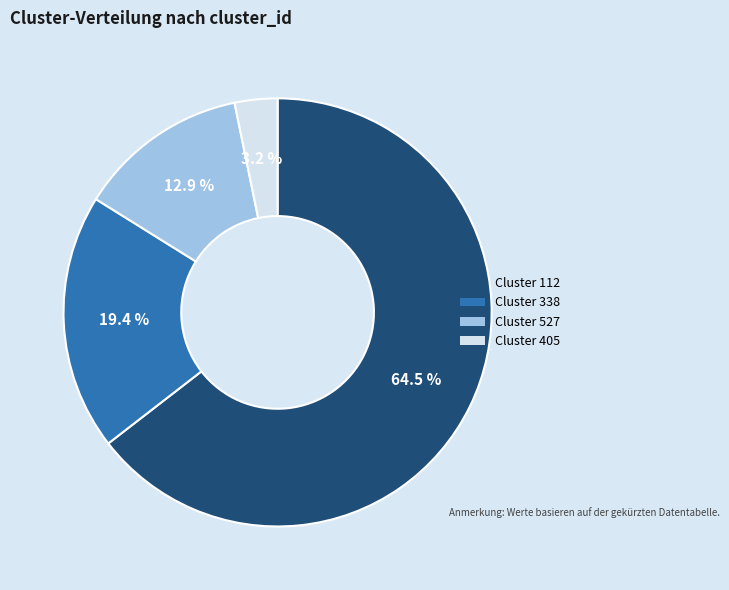

Which has a higher value, Cluster 338 or Cluster 405?

Cluster 338